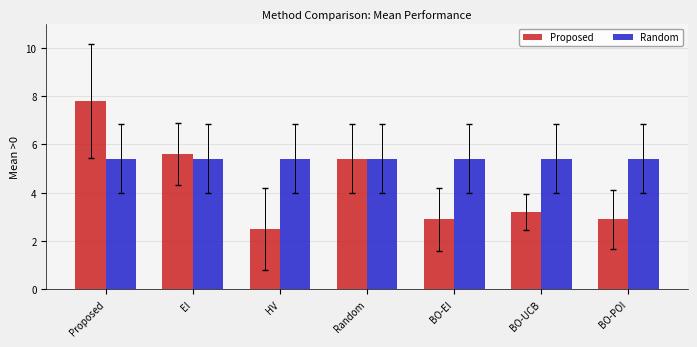

Rank the series by their maximum value, from highest to lowest.

Proposed, Random